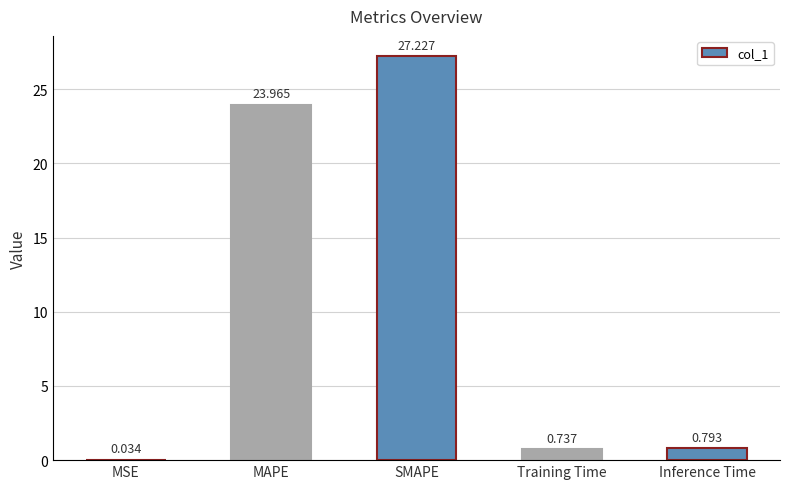

How many series are shown in this chart?

1